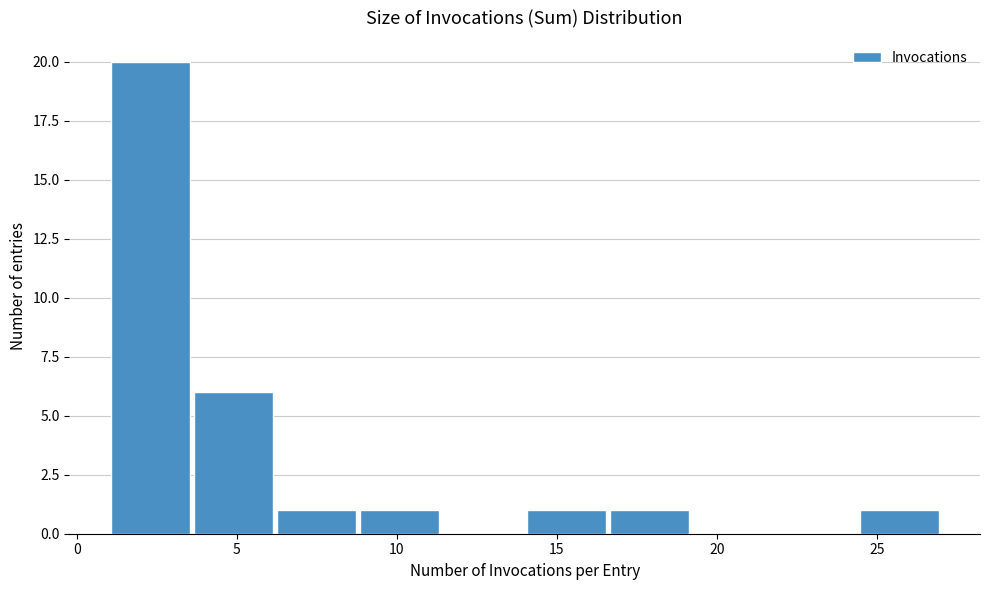

Over which range of the x-axis is the bar tallest?

1.0 to 3.6